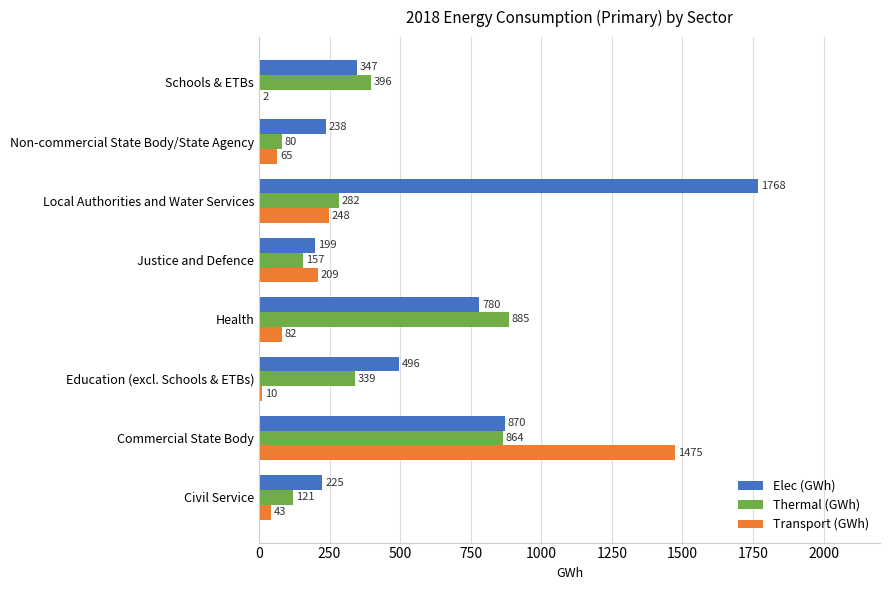

Which series changed the most between Civil Service and Justice and Defence?

Transport (GWh)